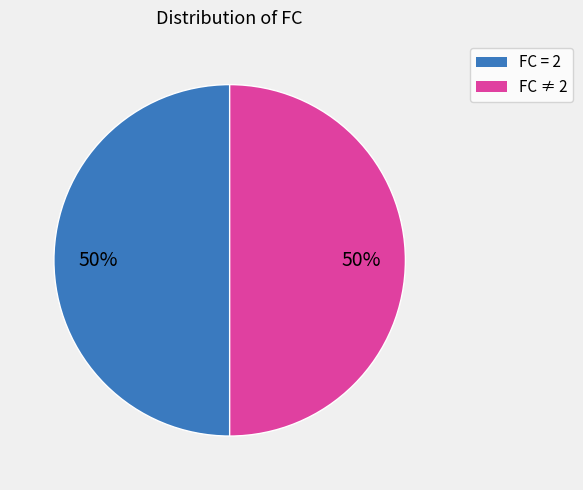

To the nearest percent, what is the average slice percentage?

50%